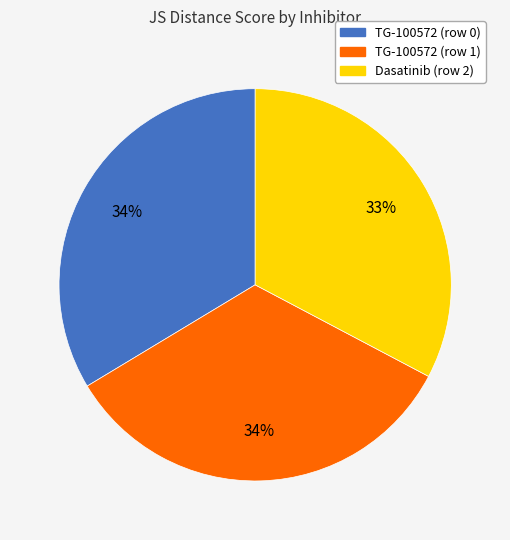

To the nearest percent, what percentage of the pie is TG-100572 (row 1)?

34%